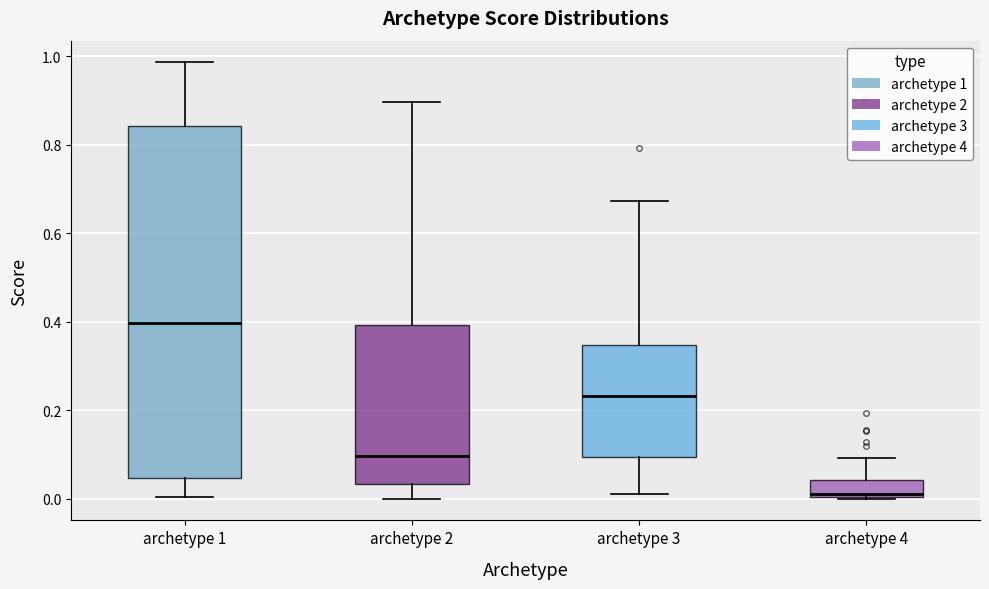

Reading left to right, transcribe this box plot: for each box, give where its median line is, the range the box spans, and where its two whiskers end, as read against the y-axis. The values are not printed on the chart, so give them approximately, as read against the axis.

archetype 1: median 0.40, box 0.04 to 0.84, whiskers 0.00 to 0.98
archetype 2: median 0.10, box 0.04 to 0.40, whiskers 0.00 to 0.90
archetype 3: median 0.24, box 0.10 to 0.34, whiskers 0.02 to 0.68
archetype 4: median 0.02, box 0.00 to 0.04, whiskers 0.00 to 0.10